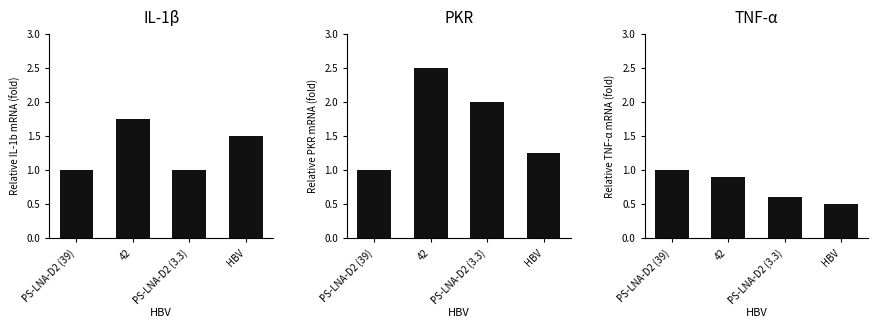

What is the sum of all IL-1β values?

5.2